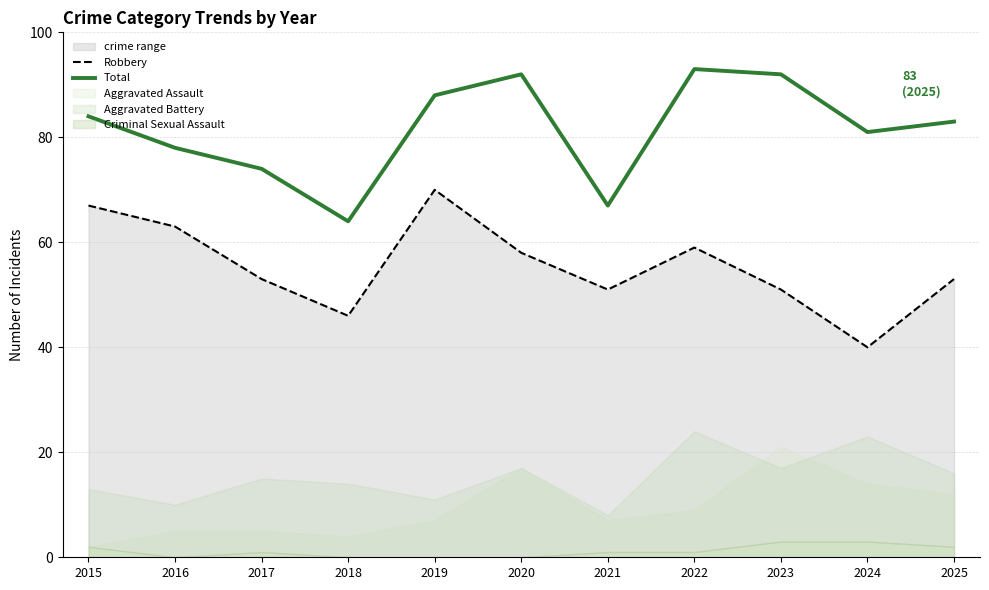

At how many categories does at least one series exceed 81?

6